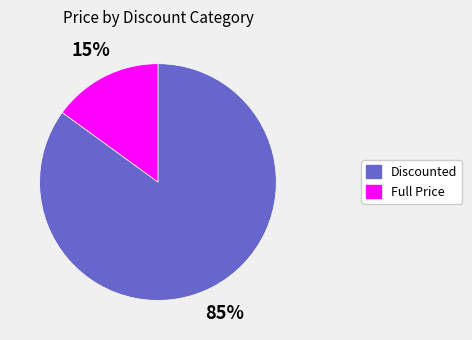

Is there a majority slice in this chart?

Yes